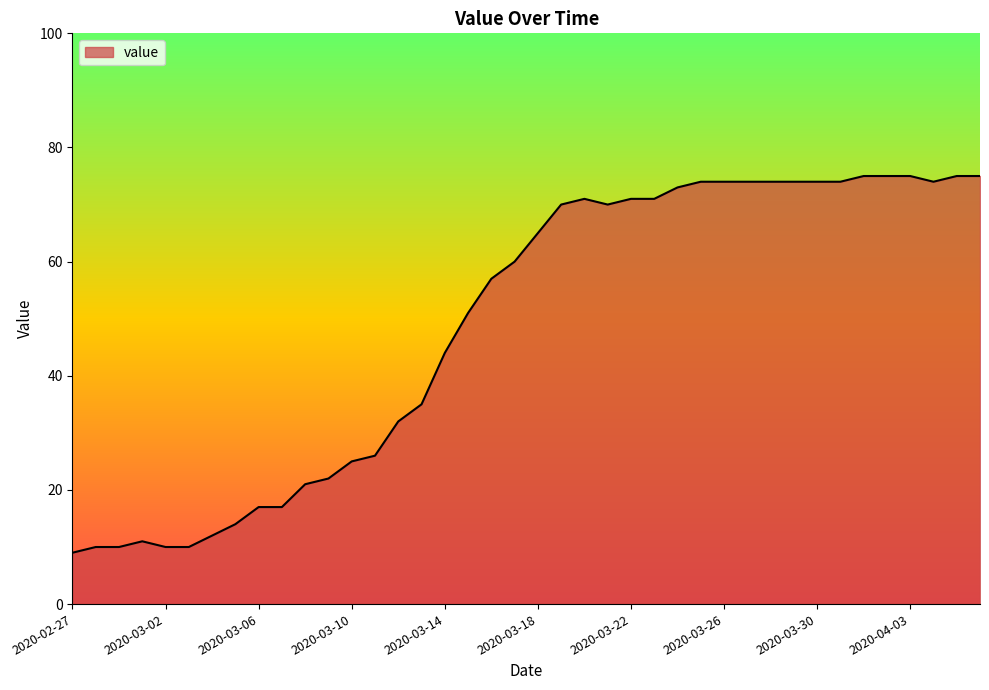

What is the maximum value shown in the chart?

75